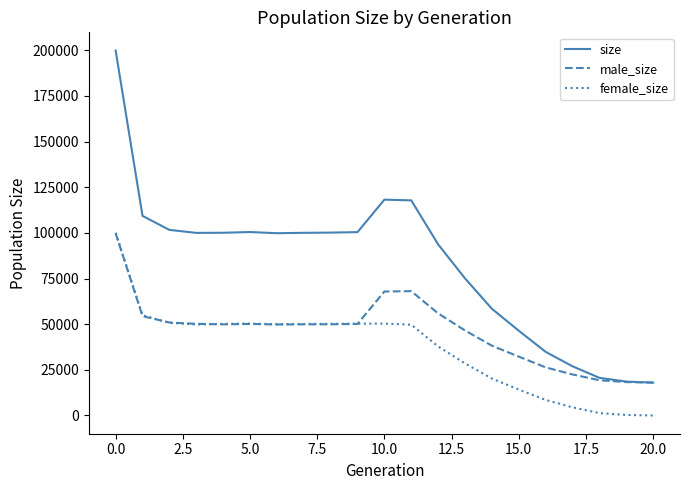

What is the maximum value for male_size?

99778